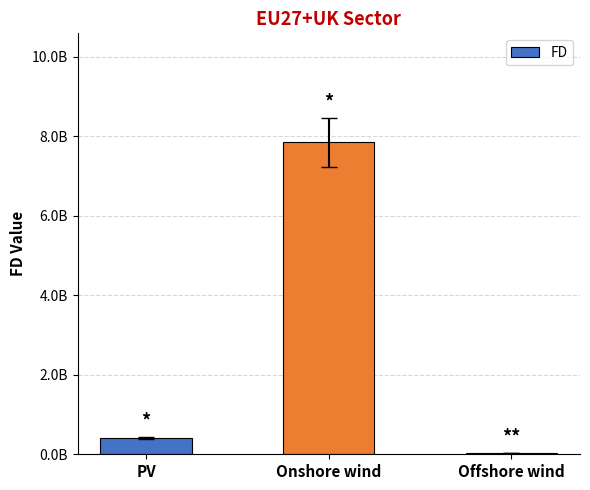

How many bars are there in total?

3